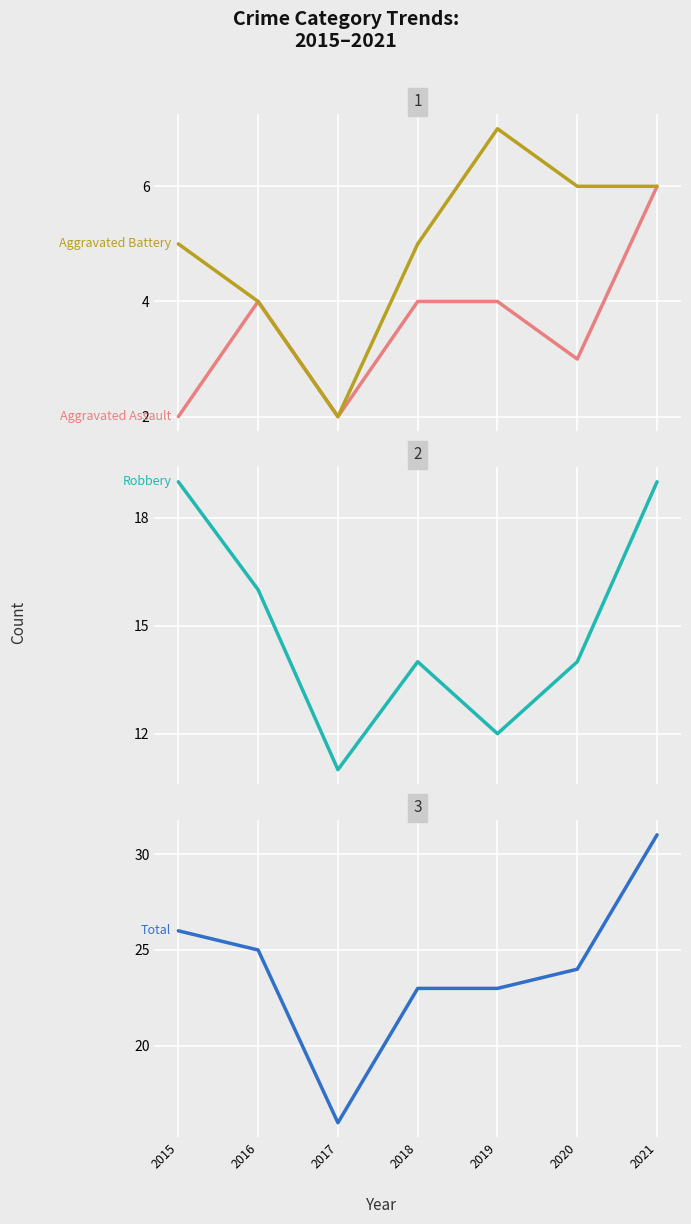

What is the sum of the Robbery values at 2015 and 2020?

33